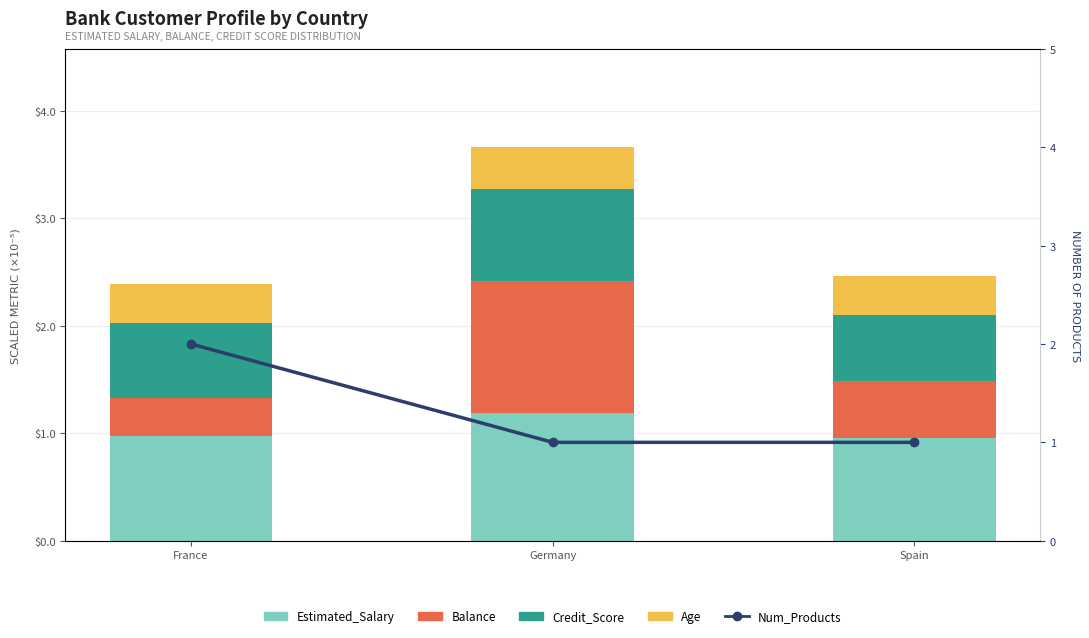

What is the minimum value for Balance?

0.4